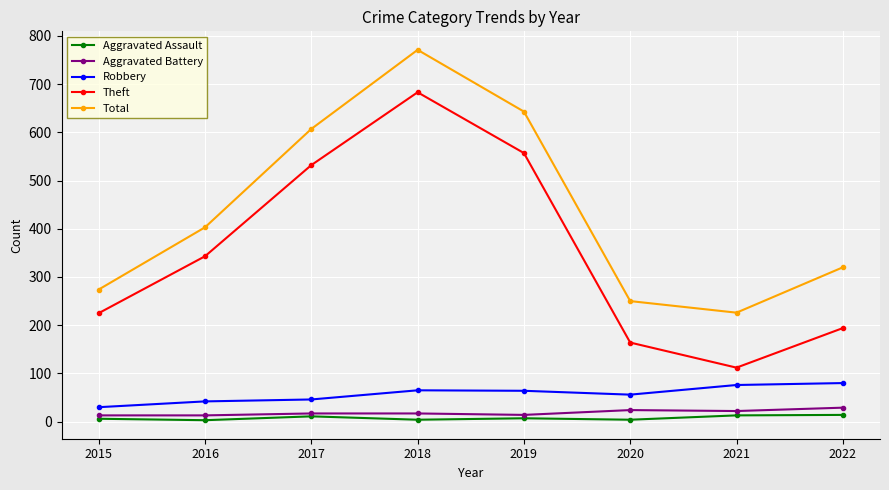

What is the difference between the Aggravated Battery values at 2018 and 2021?

5